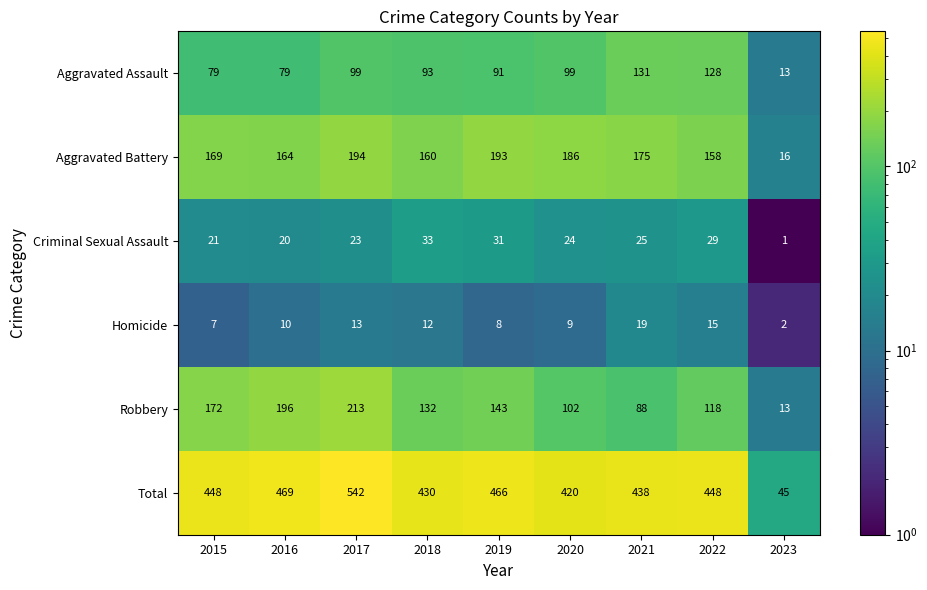

Which category has the highest value across all series?

2017